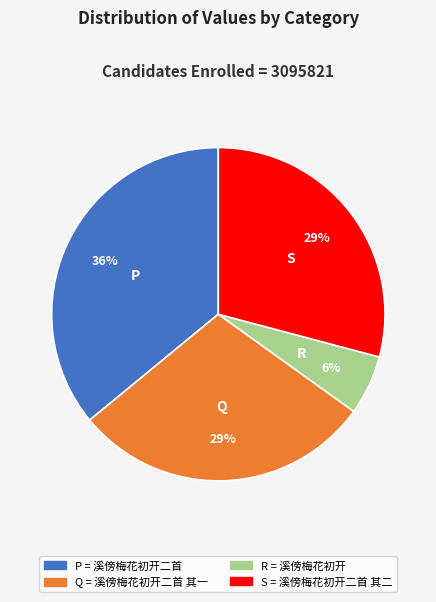

To the nearest percent, what is the average slice percentage?

25%